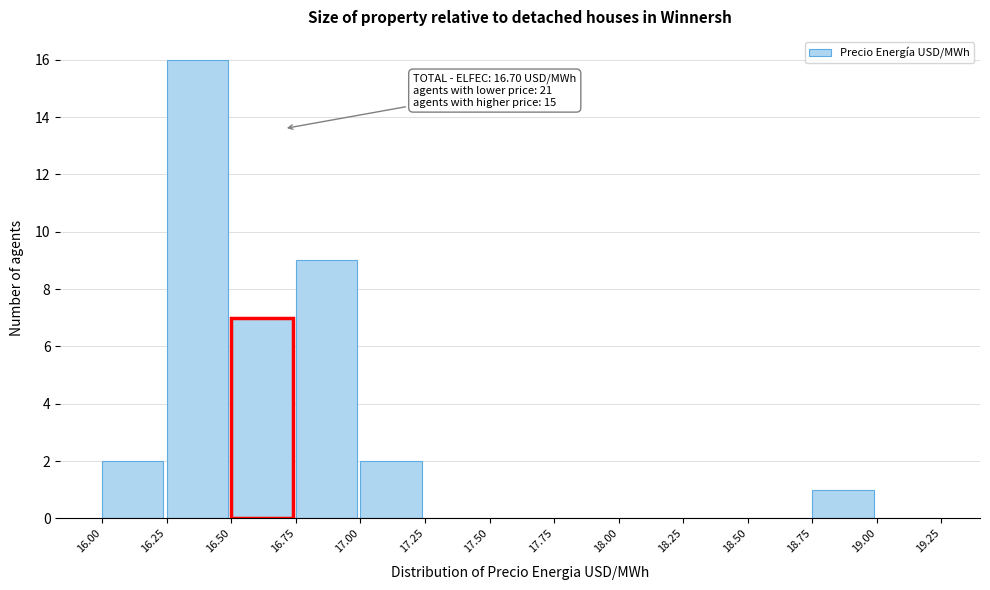

Which range on the x-axis has the tallest bar?

16.25 to 16.50